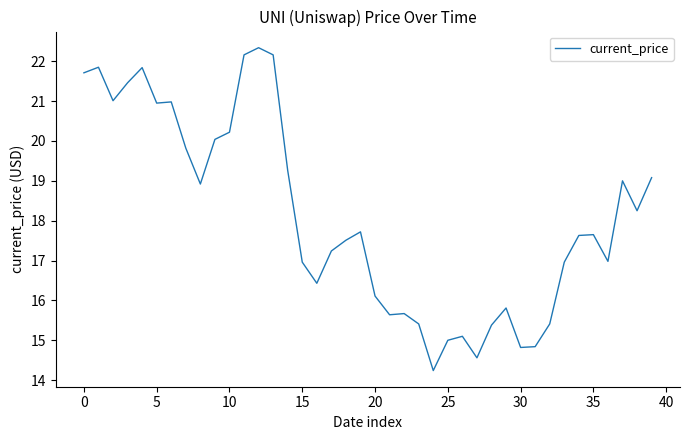

What is the difference between the maximum and minimum values?

8.1